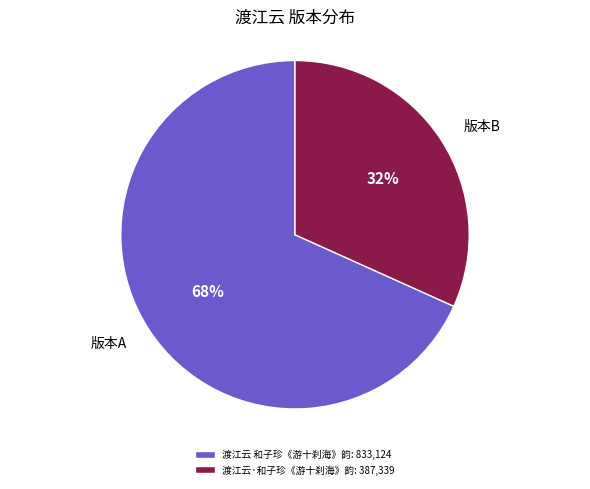

Is there a majority slice in this chart?

Yes